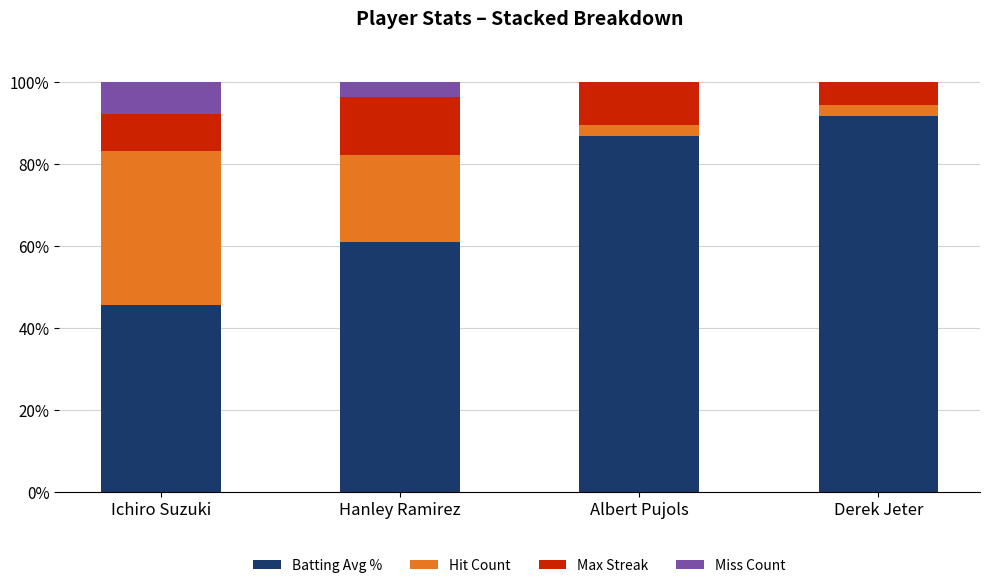

What is the maximum value for Batting Avg %?

91.8